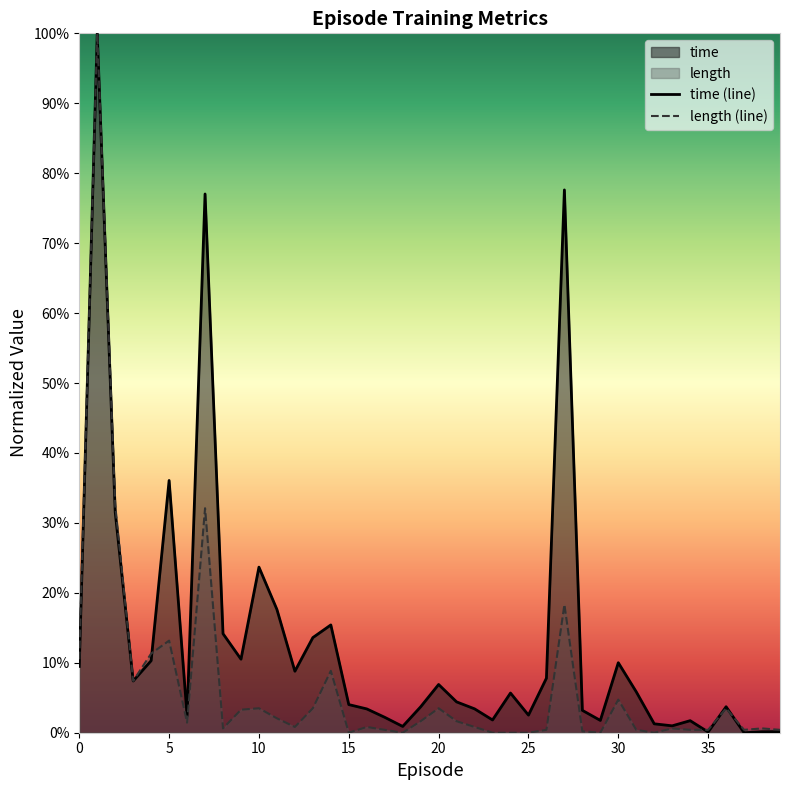

Reading left to right, extract all data points from this chart.

time (line): 0.1	1.0	0.3	0.1	0.1	0.4	0.0	0.8	0.1	0.1	0.2	0.2	0.1	0.1	0.2	0.0	0.0	0.0	0.0	0.0	0.1	0.0	0.0	0.0	0.1	0.0	0.1	0.8	0.0	0.0	0.1	0.1	0.0	0.0	0.0	0.0	0.0	0.0	0.0	0.0
length (line): 0.1	1.0	0.3	0.1	0.1	0.1	0.0	0.3	0.0	0.0	0.0	0.0	0.0	0.0	0.1	0.0	0.0	0.0	0.0	0.0	0.0	0.0	0.0	0.0	0.0	0.0	0.0	0.2	0.0	0.0	0.0	0.0	0.0	0.0	0.0	0.0	0.0	0.0	0.0	0.0